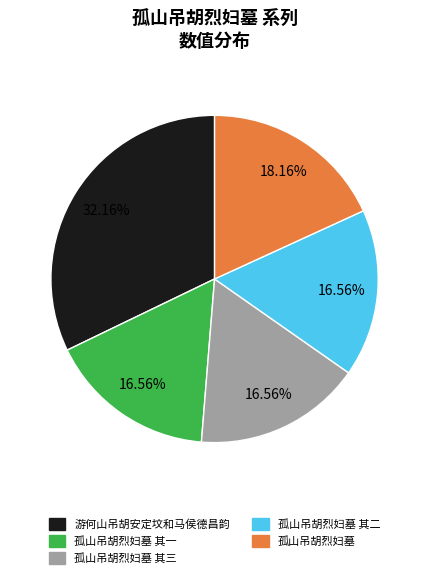

Does any single category account for the majority?

No